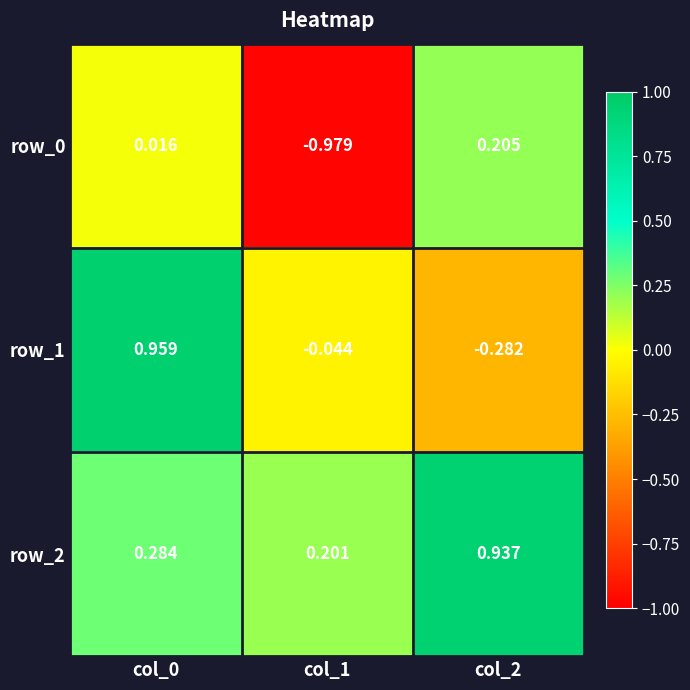

Is the value of row_0 at col_2 greater than the value of row_2 at col_2?

No